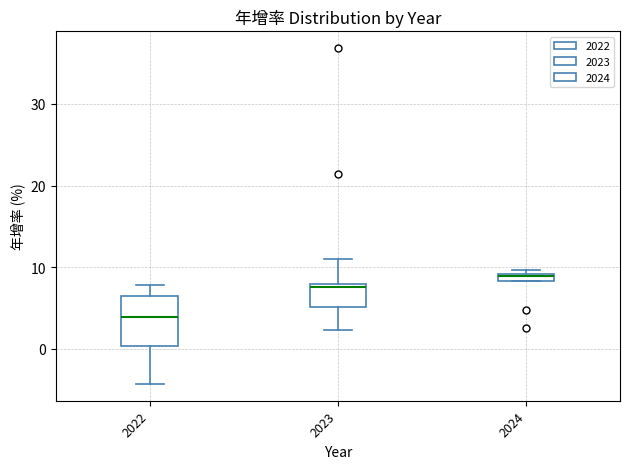

Where is the lower edge of the box at x = 2022 on the y-axis? The values are not printed on the chart, so give them approximately, as read against the axis.

0